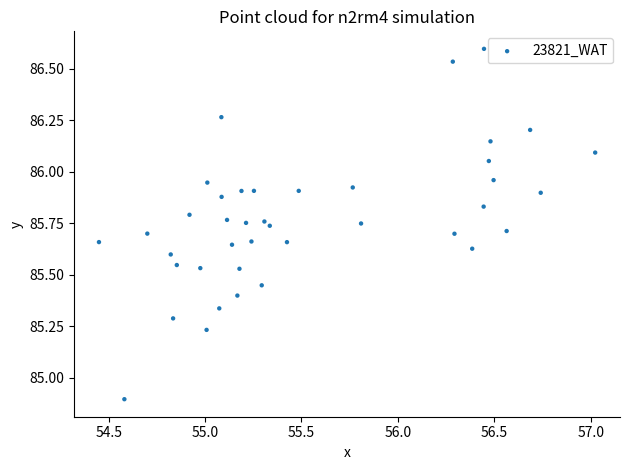

What Y value in the scatter plot is closest to 85?

84.9